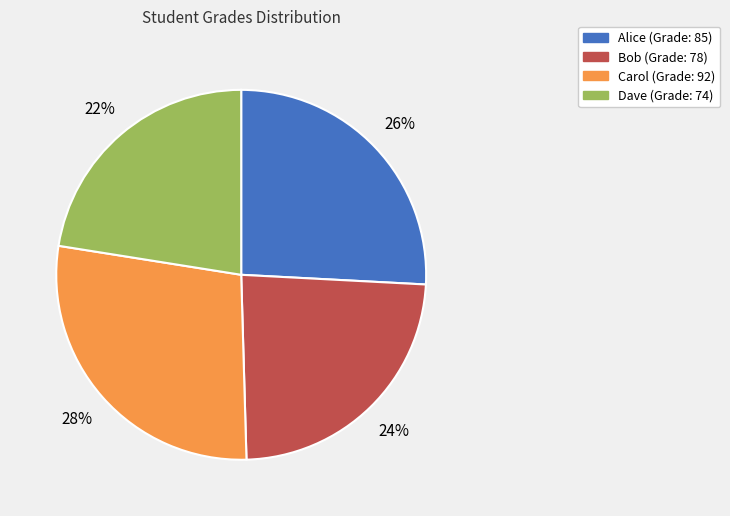

What is the smallest slice in the pie chart?

Dave